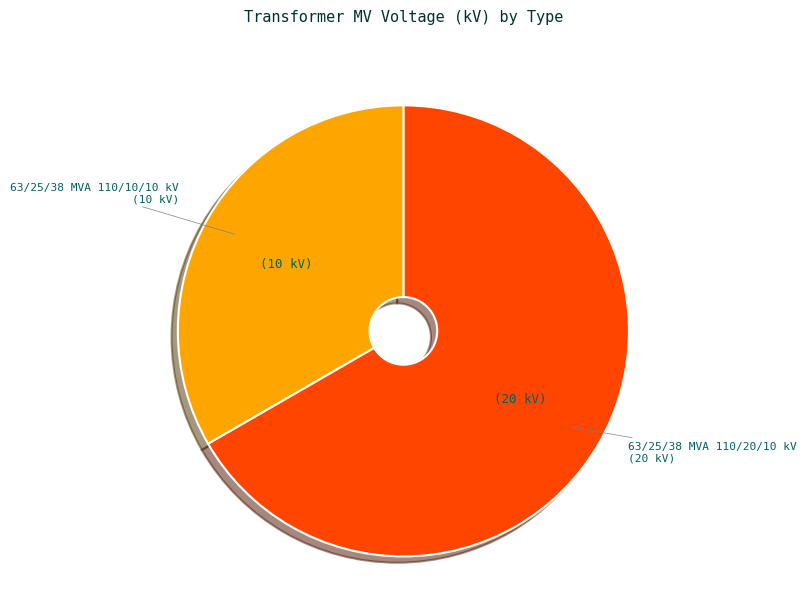

Is there a majority slice in this chart?

Yes